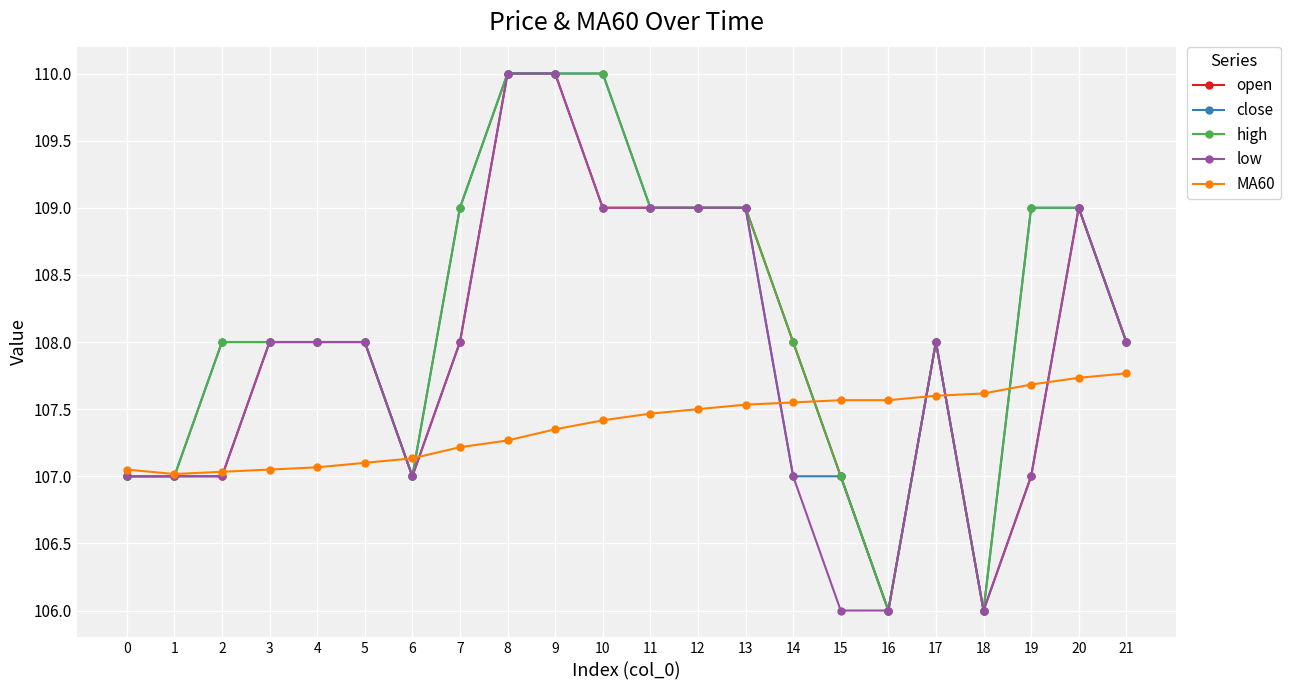

Read the high value at 5.

108.0